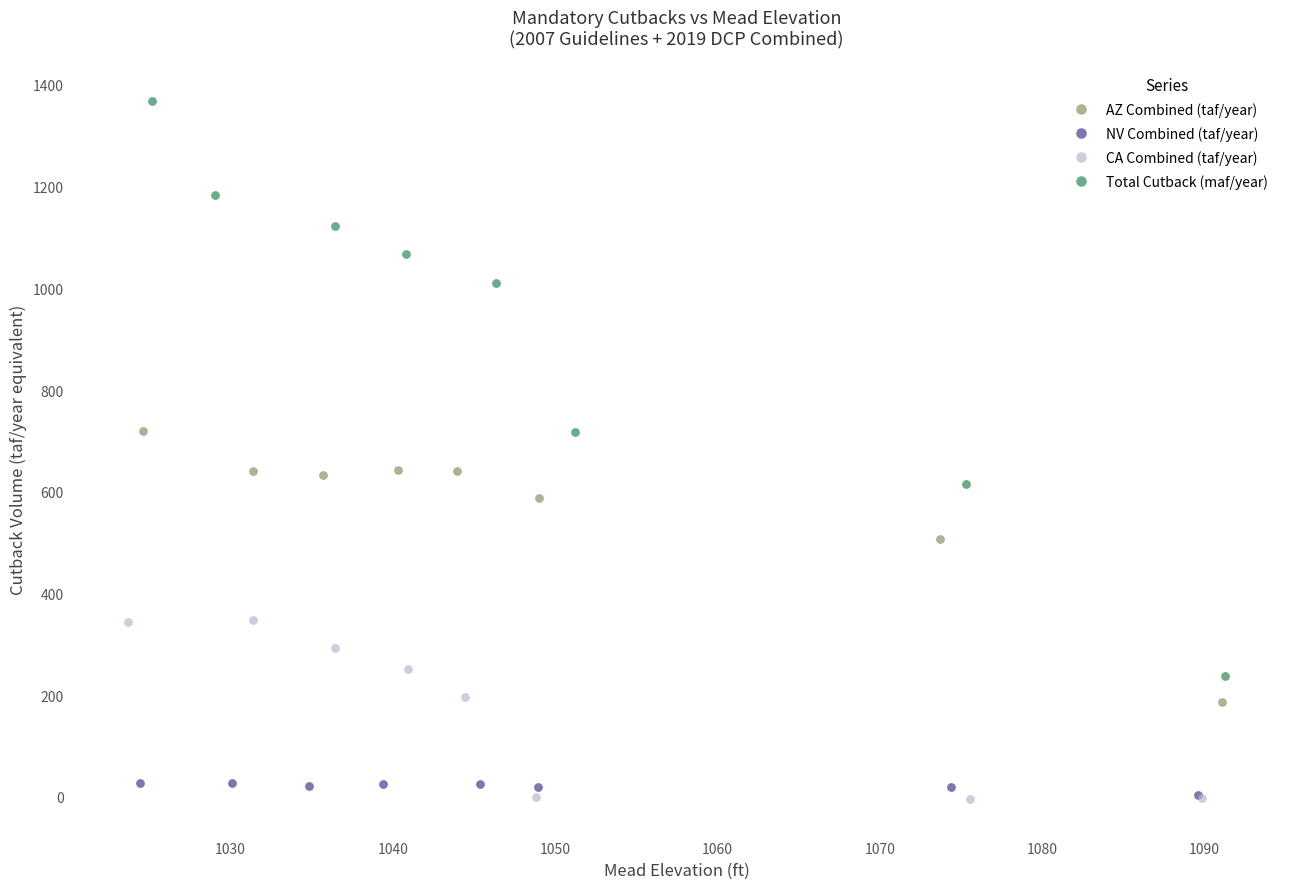

Which series has the widest spread of Y values?

Total Cutback (maf/year)